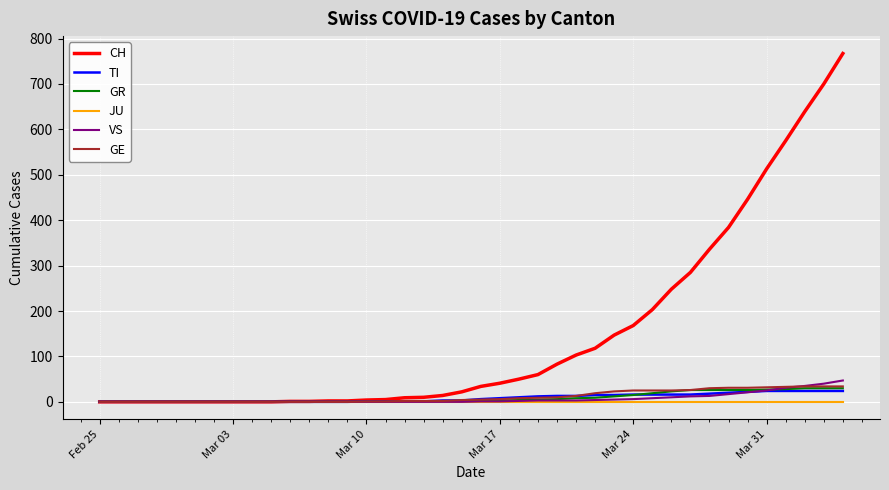

What is the maximum value for GE?

34